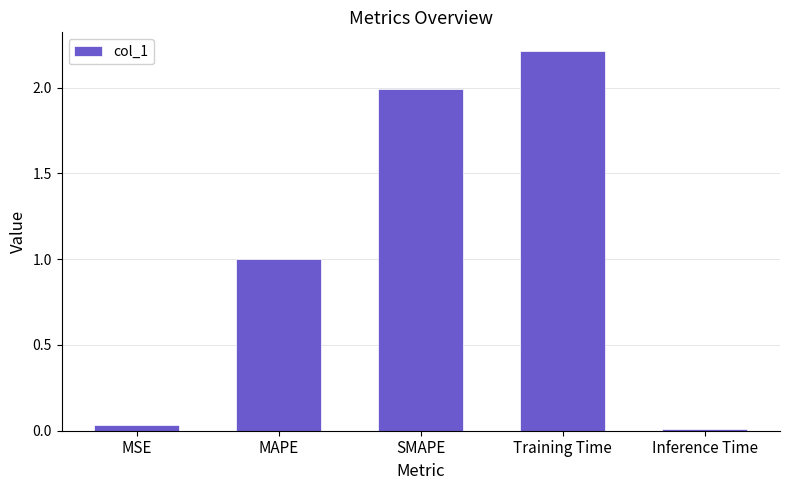

What is the sum of all values?

5.3